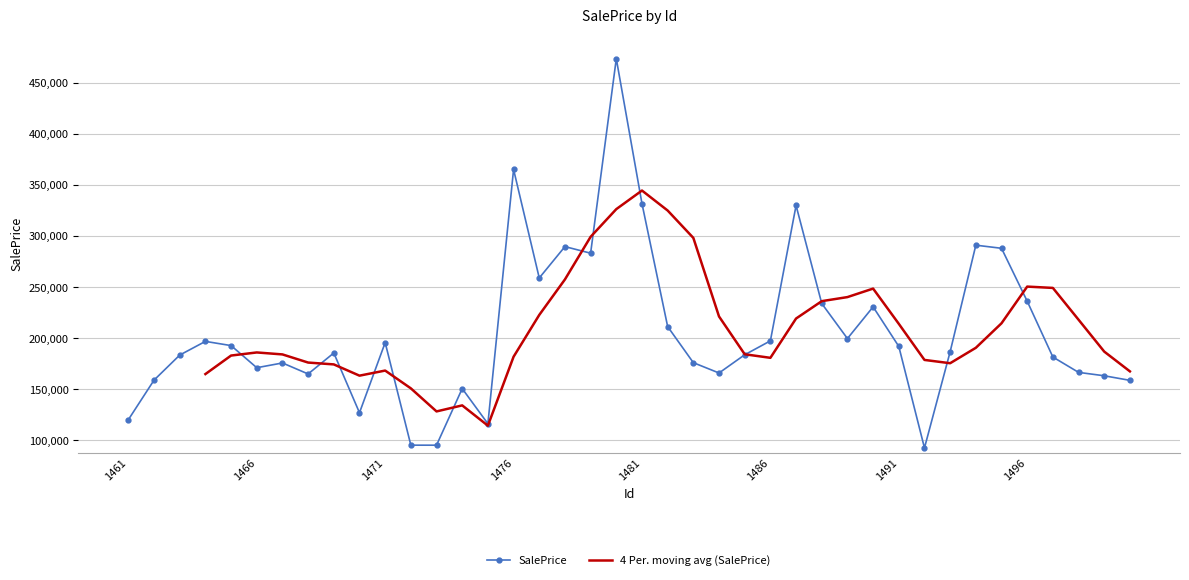

Rank the categories by value from lowest to highest.

1492, 1473, 1472, 1475, 1461, 1470, 1474, 1500, 1462, 1499, 1468, 1484, 1498, 1466, 1467, 1483, 1497, 1463, 1485, 1469, 1493, 1491, 1465, 1471, 1464, 1486, 1489, 1482, 1490, 1488, 1496, 1477, 1479, 1495, 1478, 1494, 1487, 1481, 1476, 1480